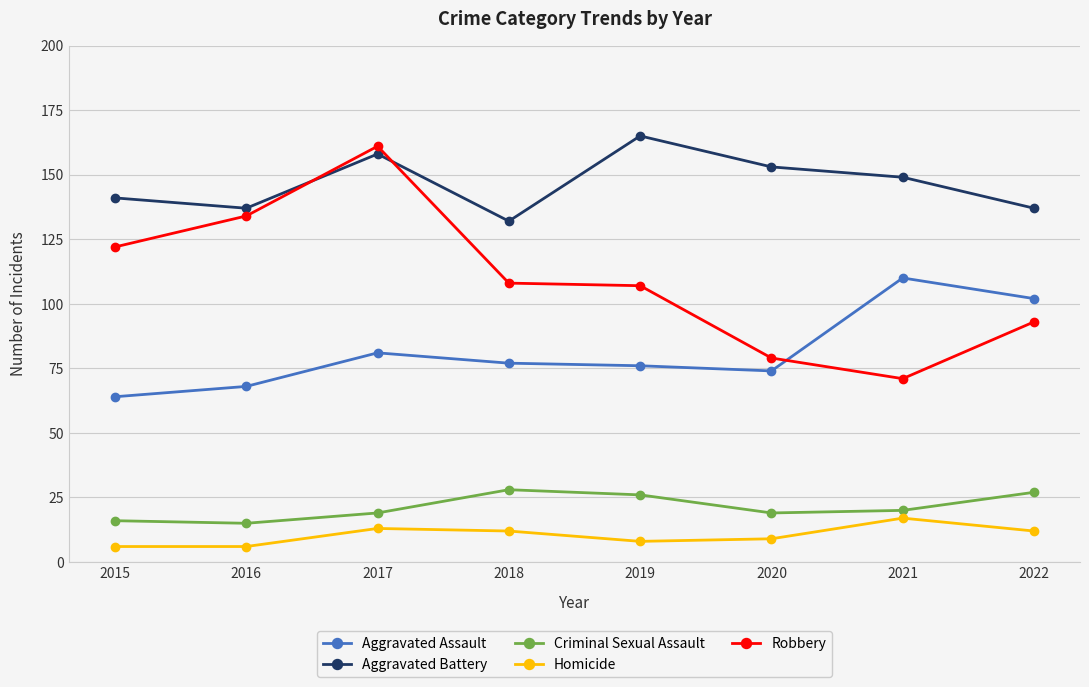

How many lines are shown in the chart?

5